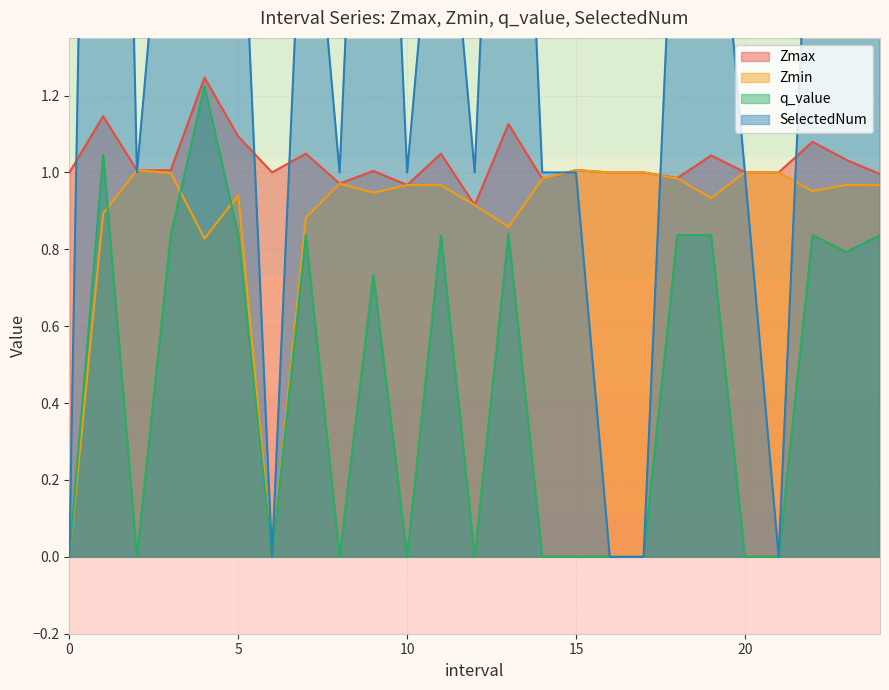

How many lines are shown in the chart?

4